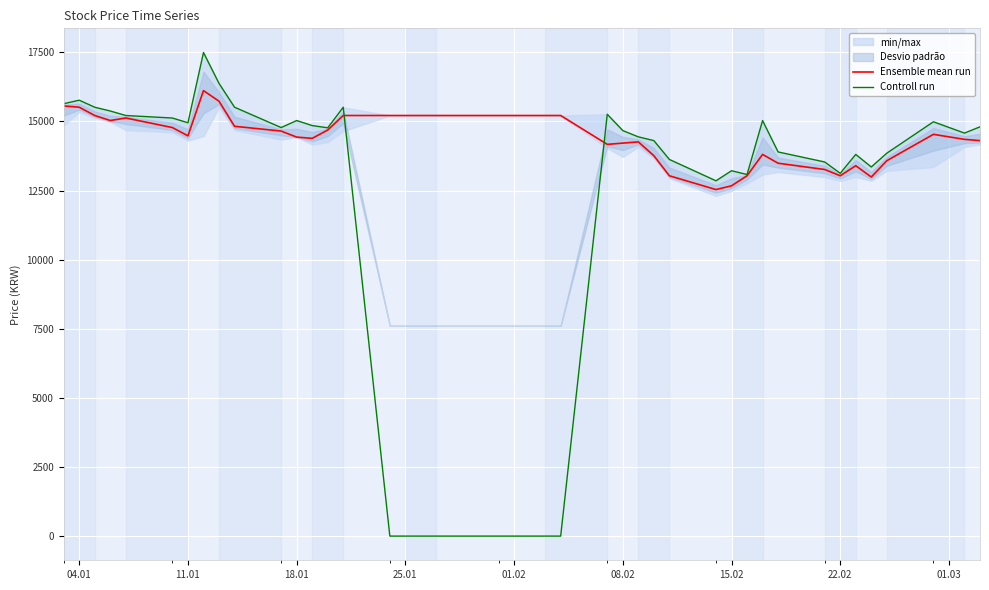

Which series changed the most between 18.01 and 15.02?

Ensemble mean run